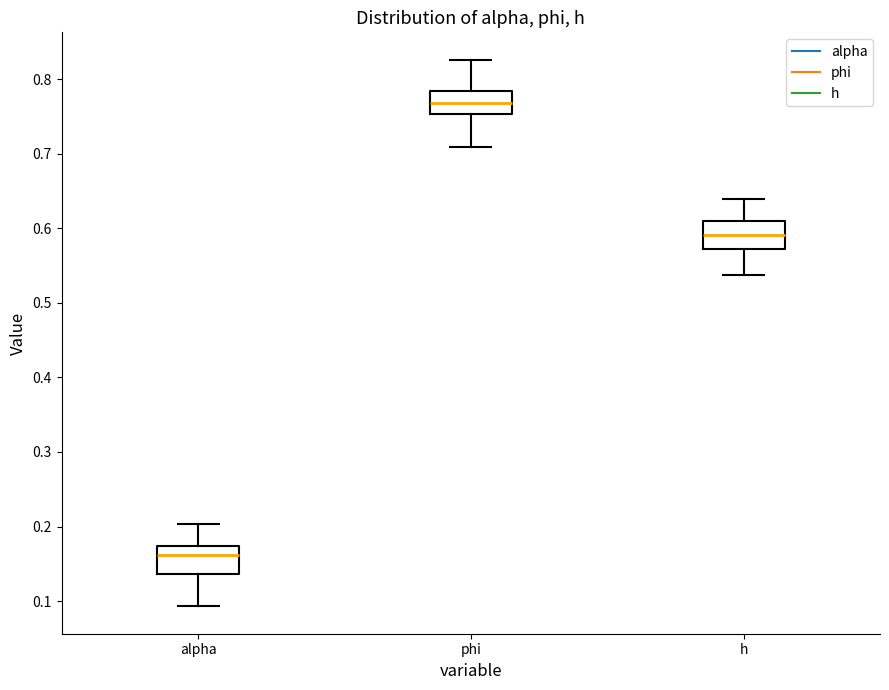

Which box's median line is the lowest?

alpha